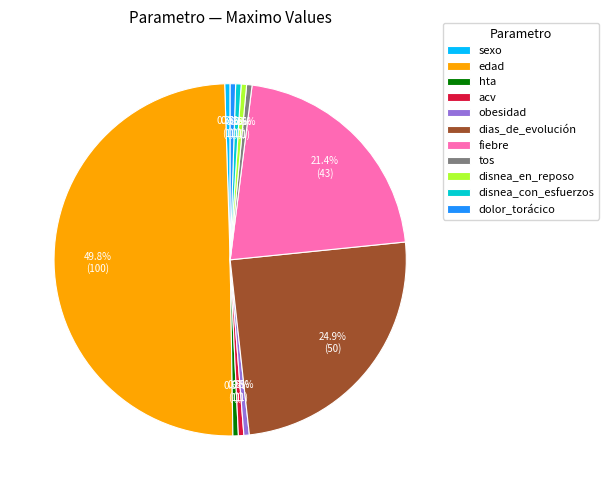

Which category has the biggest portion of the pie?

edad